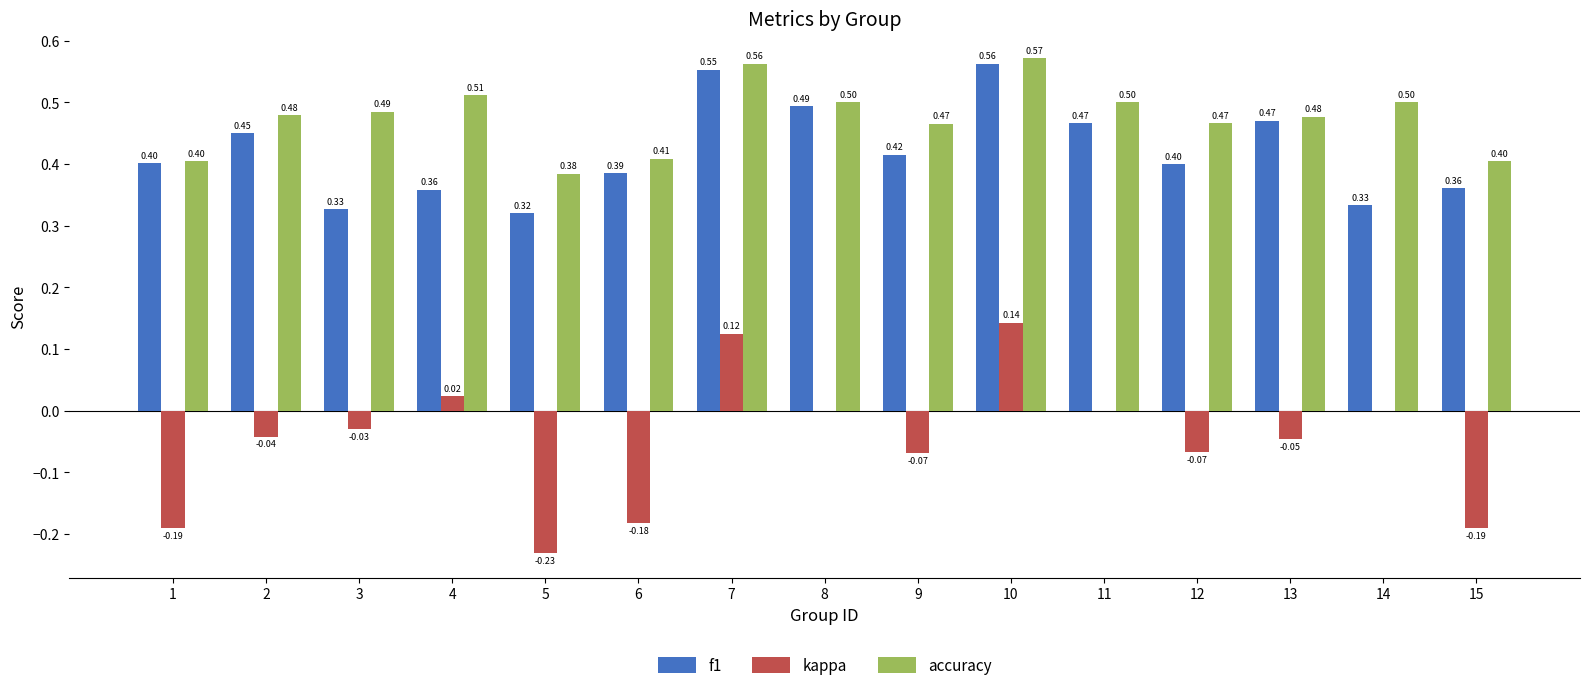

What is the sum of all kappa values?

-0.8